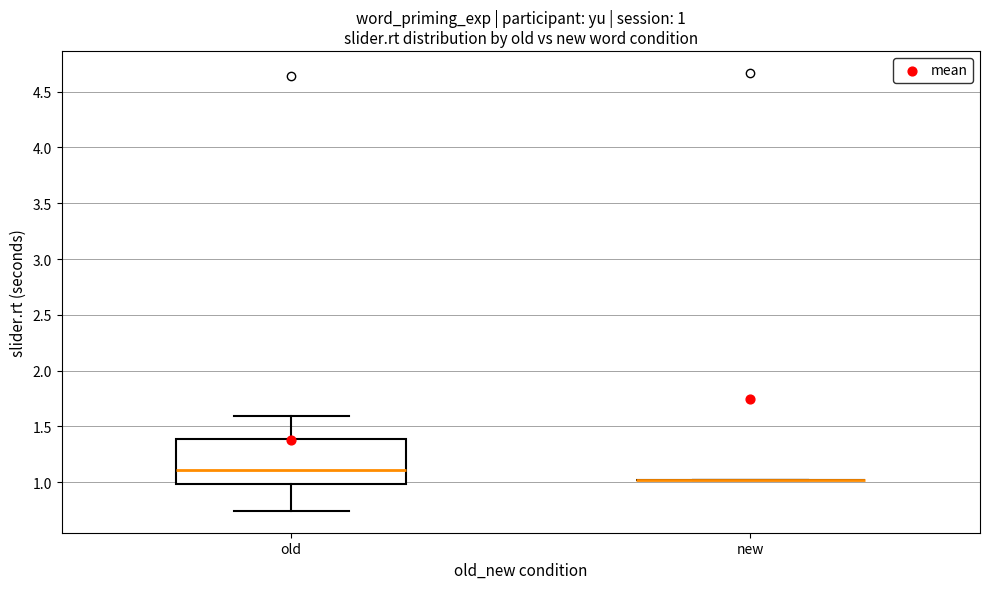

Which box is the tallest, from its lower edge to its upper edge?

old